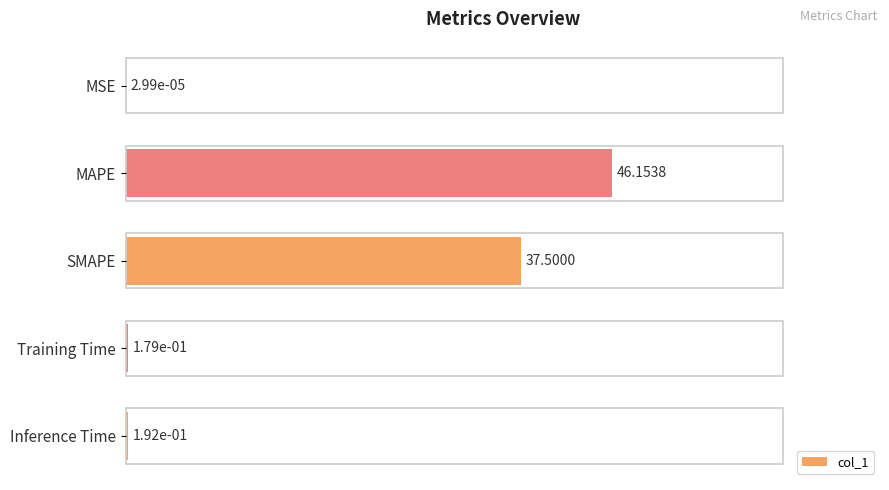

Are the bars grouped side by side (vs. stacked)?

No